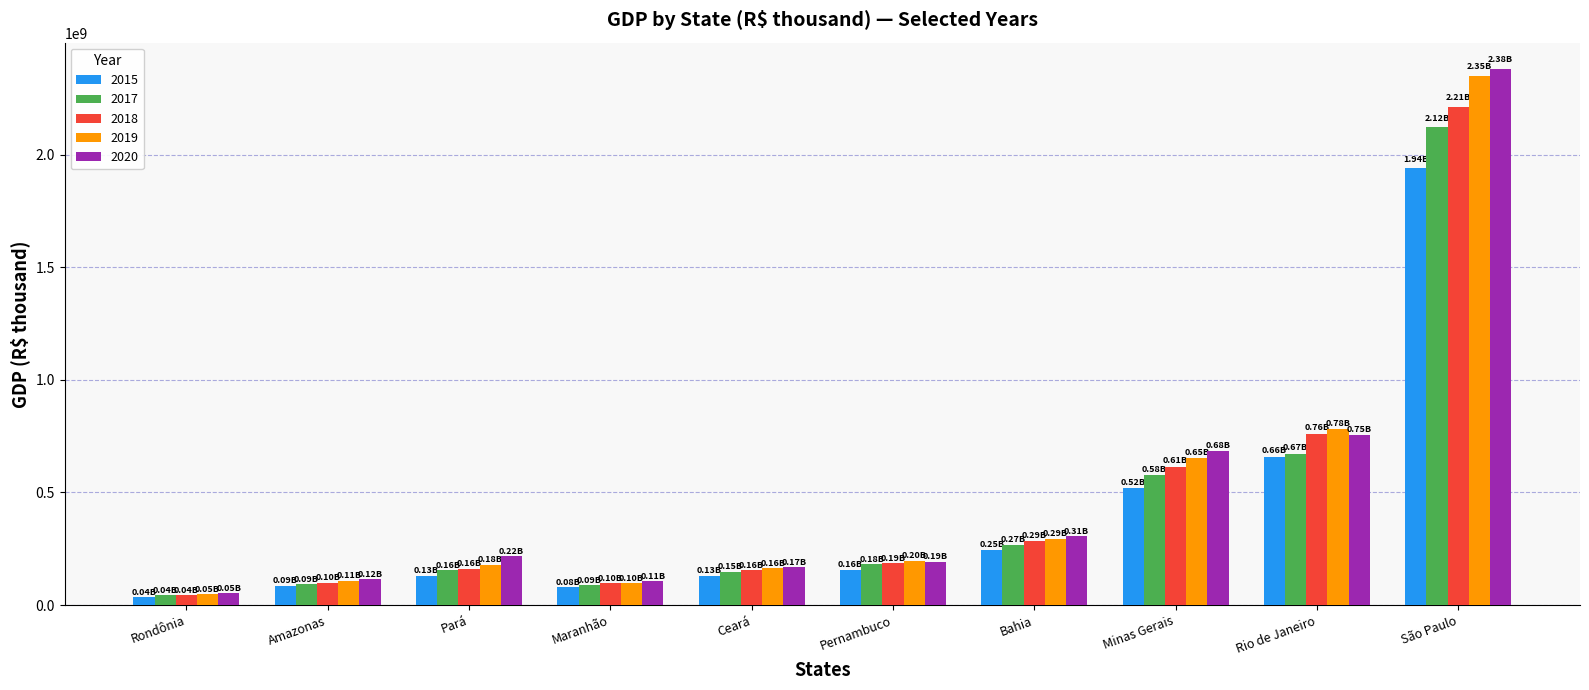

How many groups of bars are there?

10